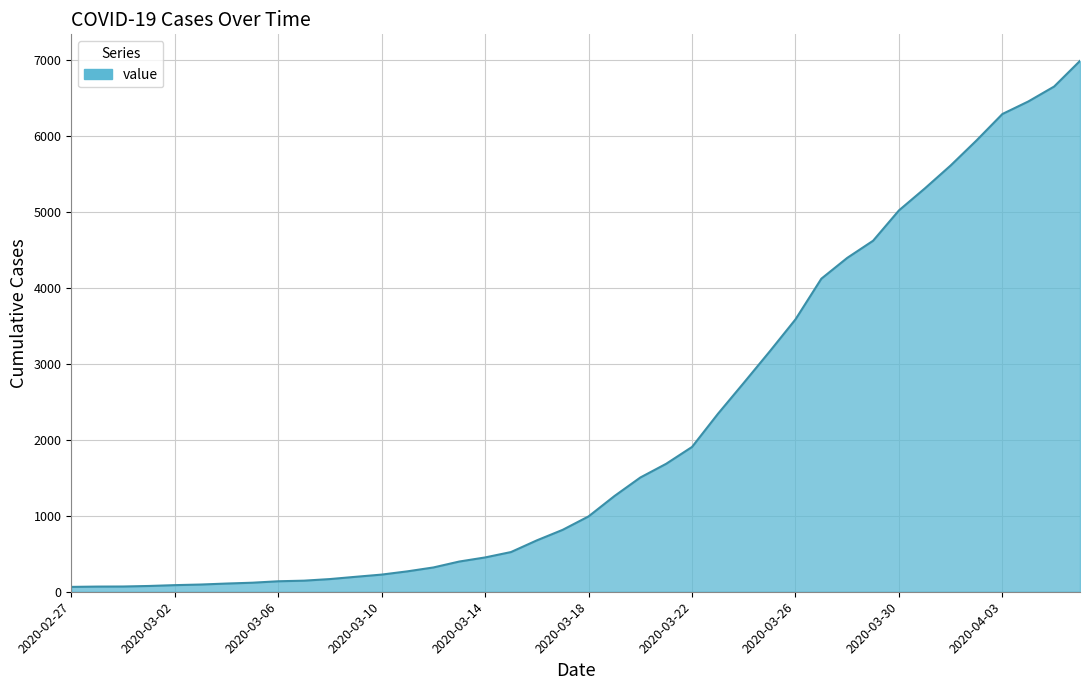

What is the greatest value displayed?

6995